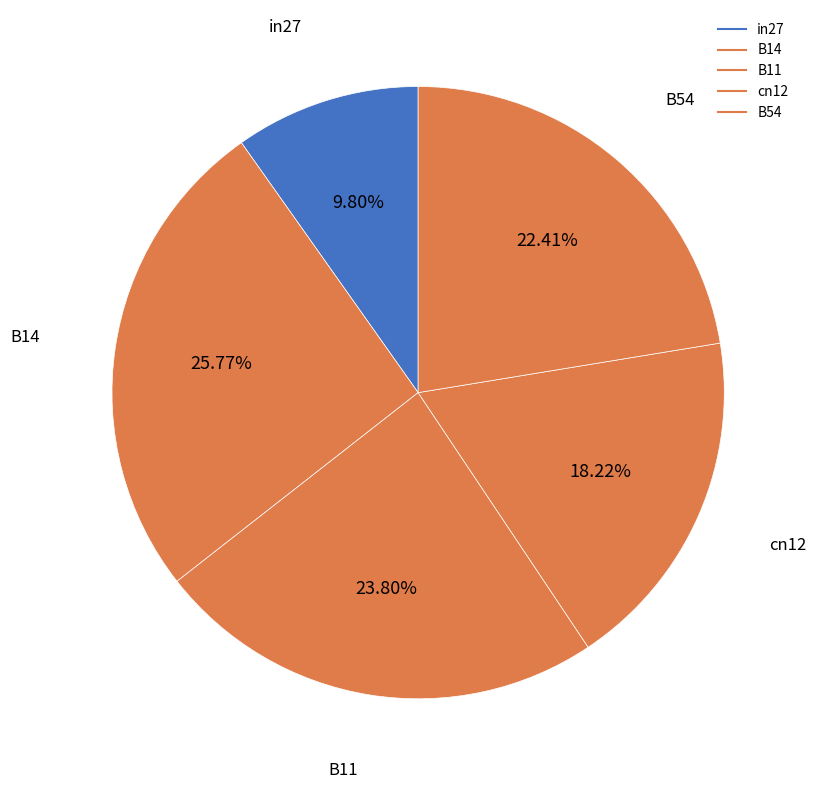

How many segments does this pie chart have?

5